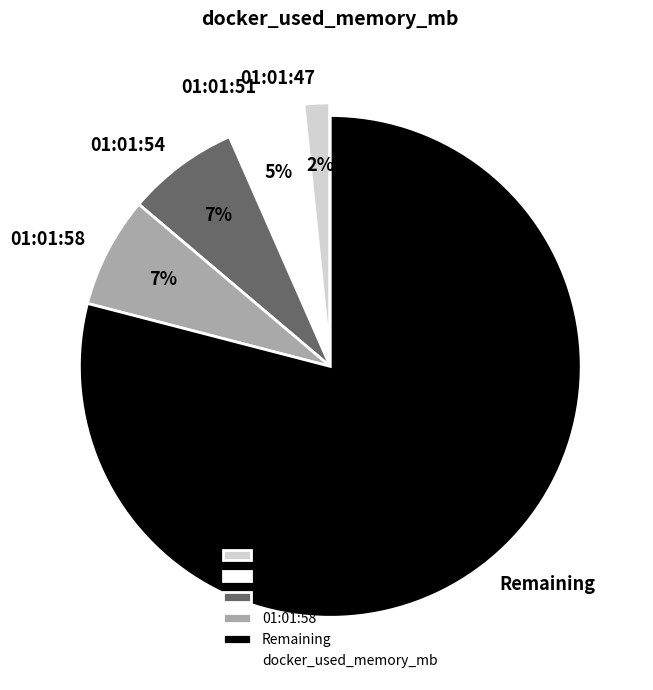

How many slices are in this pie chart?

5